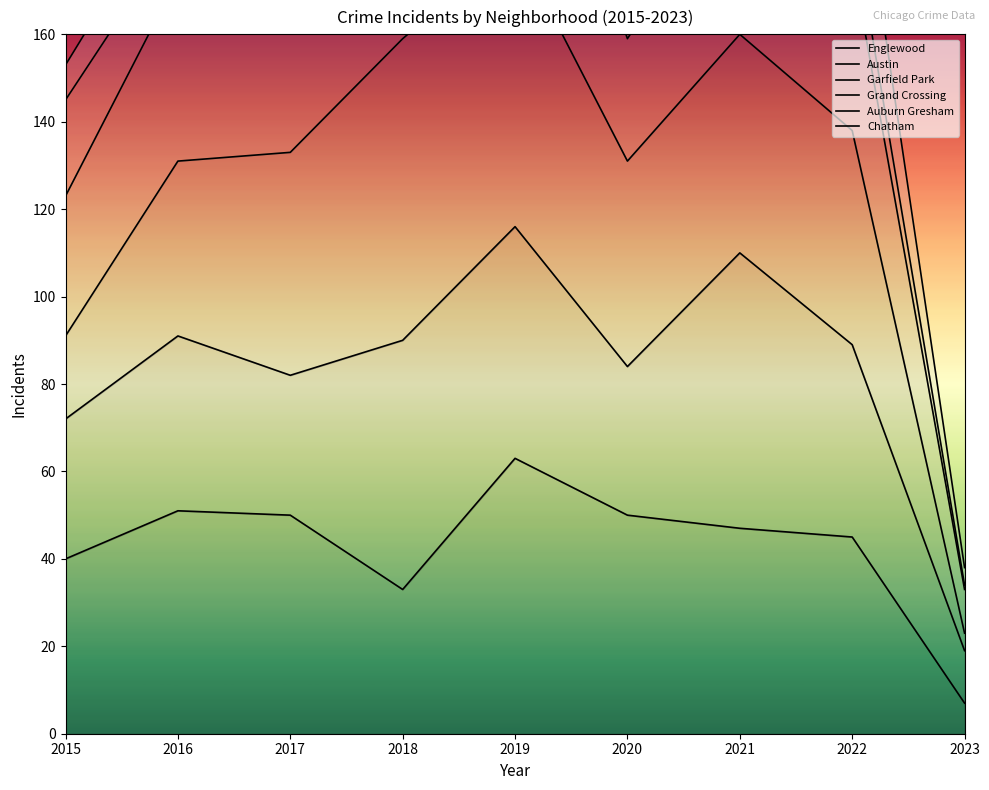

What is the value of the Garfield Park point at the 2nd from the left?

131